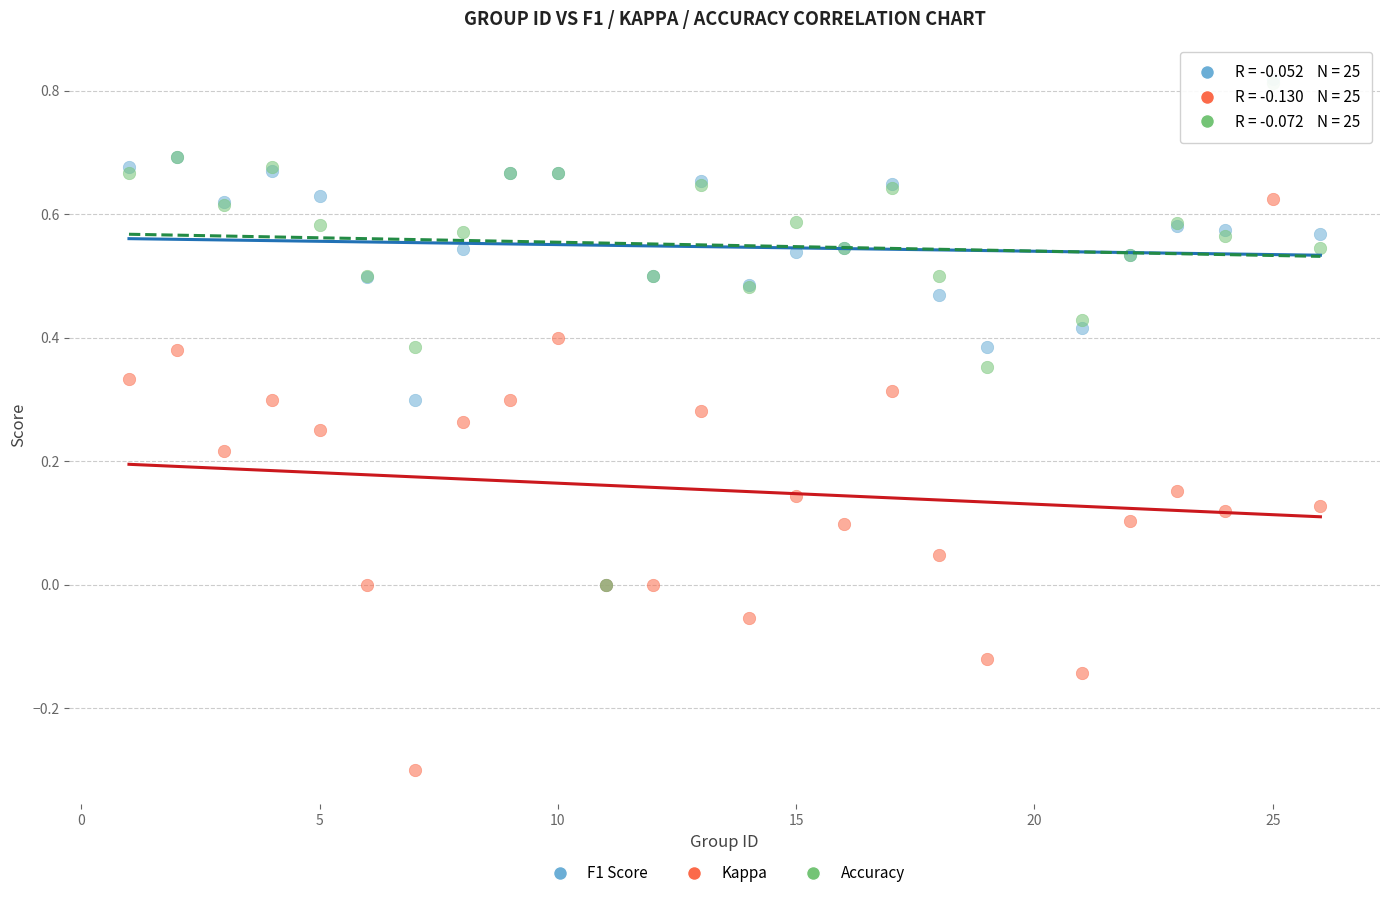

Which series contains the lowest Y value?

Kappa